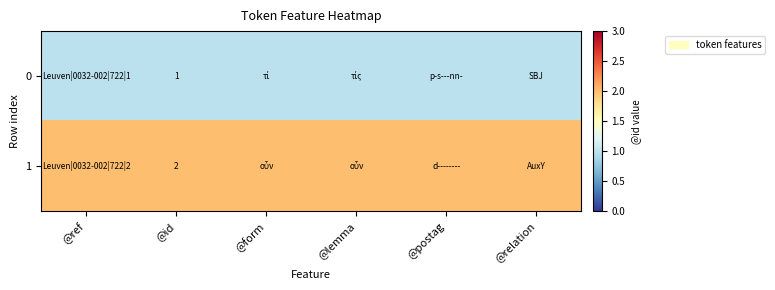

True or false: 1 has a value of 2 at @id.

True